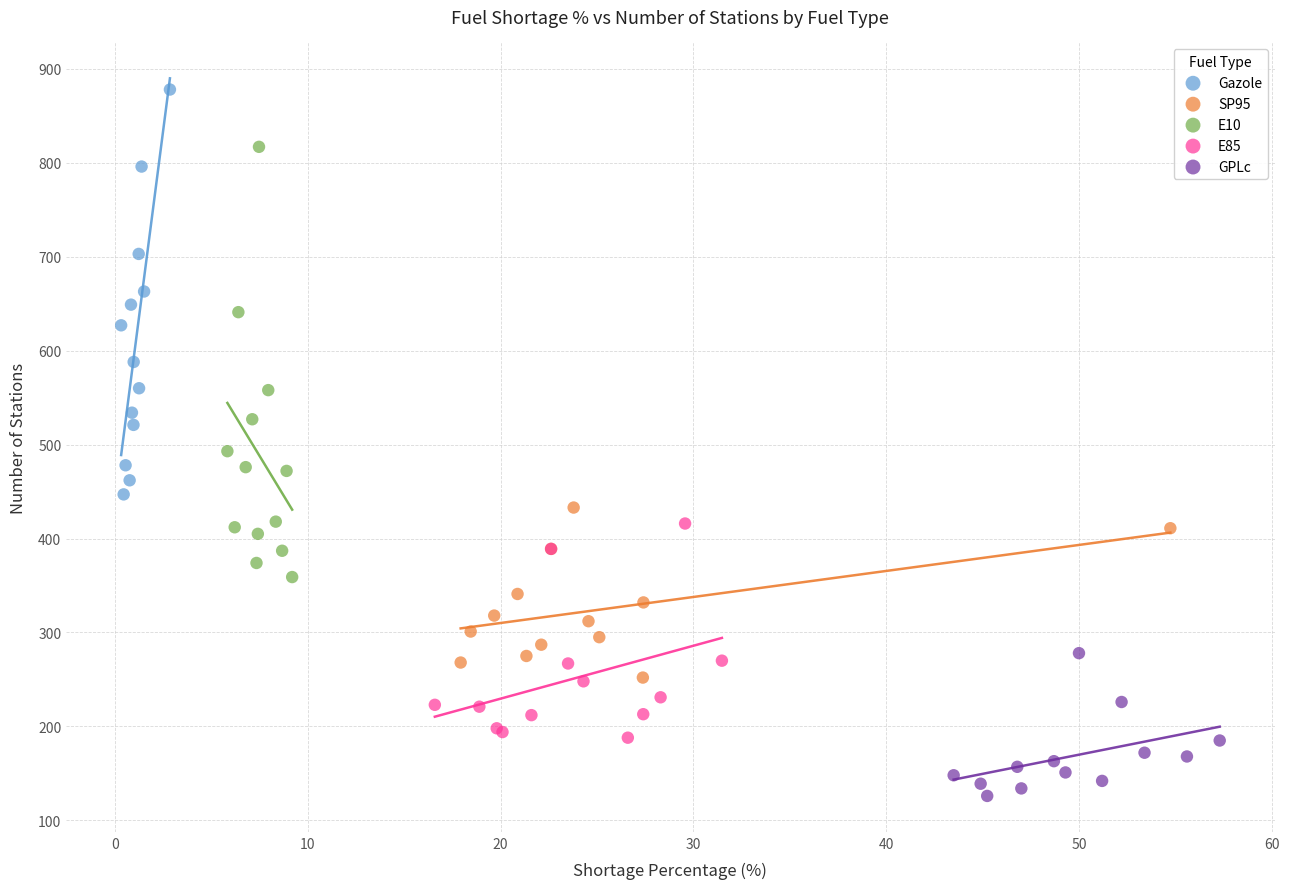

Which series has the widest spread of Y values?

E10